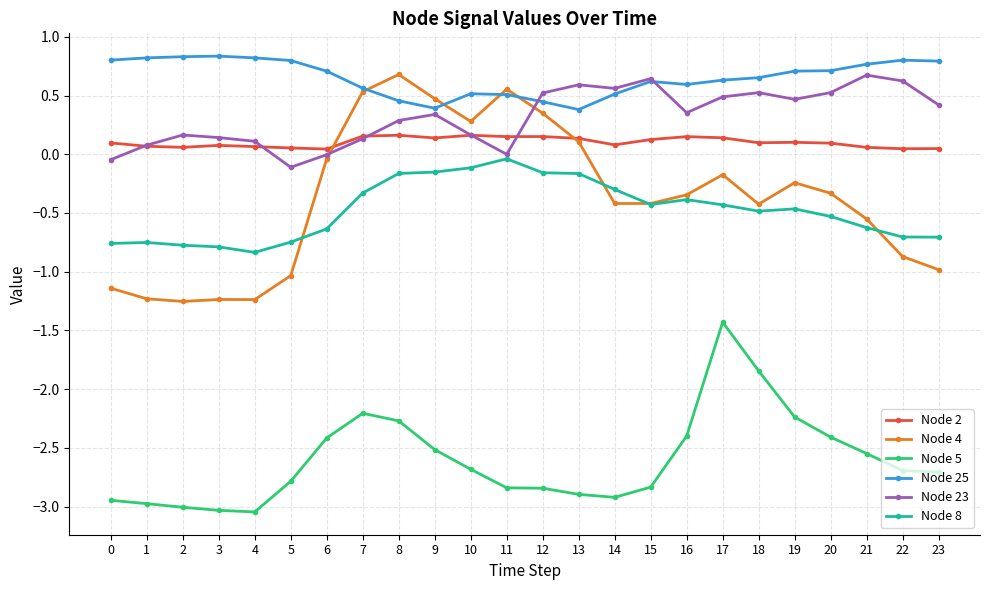

How many categories are shown in the chart?

24